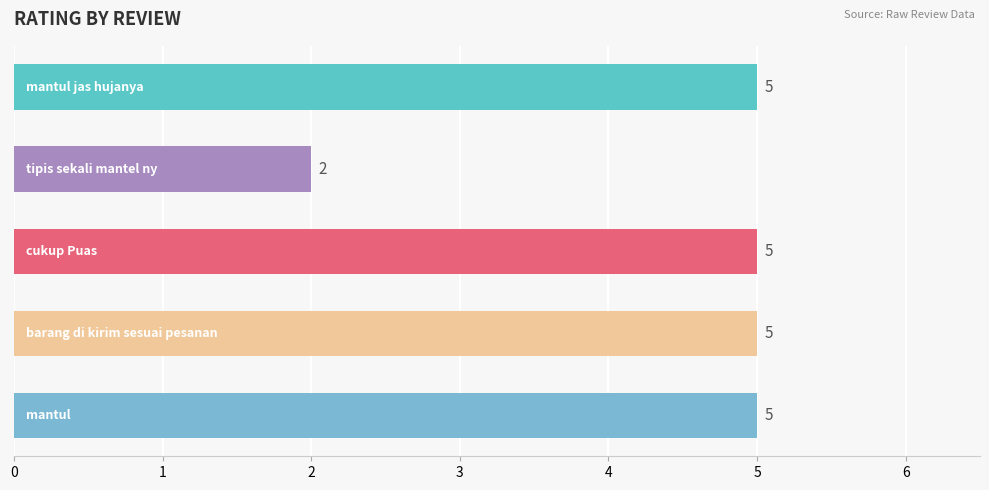

What is the difference between the maximum and minimum values?

3